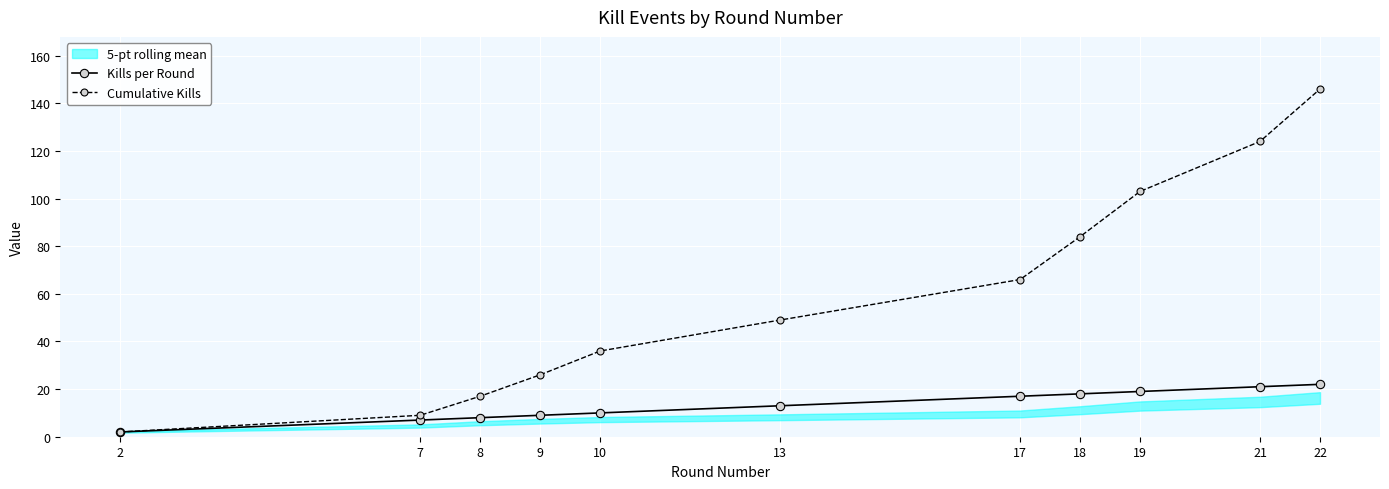

Which has a higher value, 10 or 8?

10